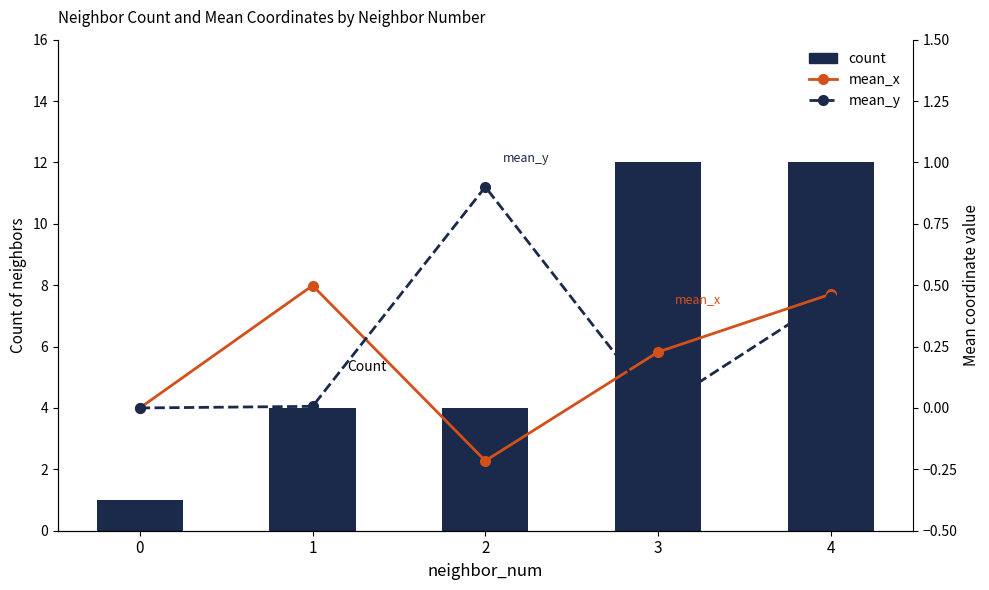

Is the value of mean_y at 4 greater than the value of mean_x at 3?

Yes